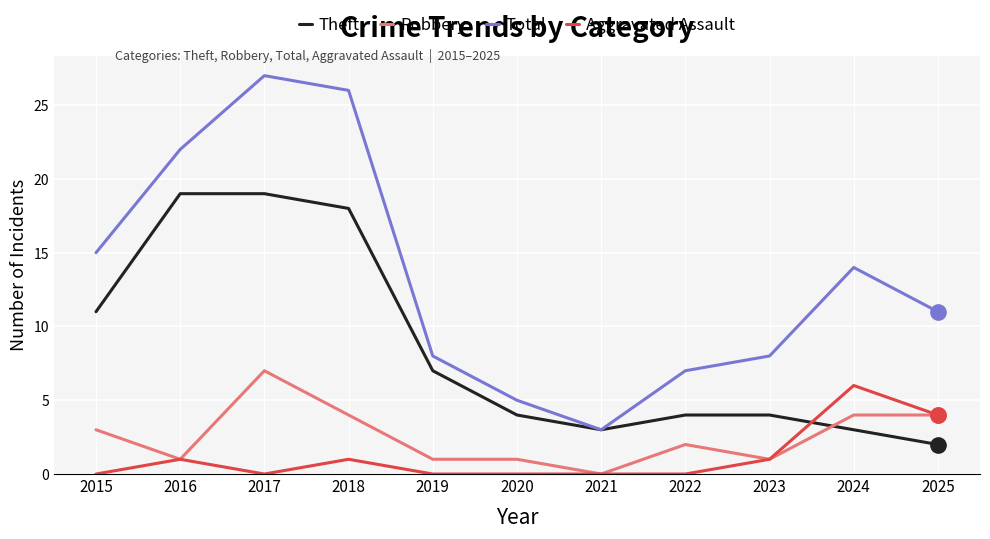

At which label does Robbery reach its peak?

2017